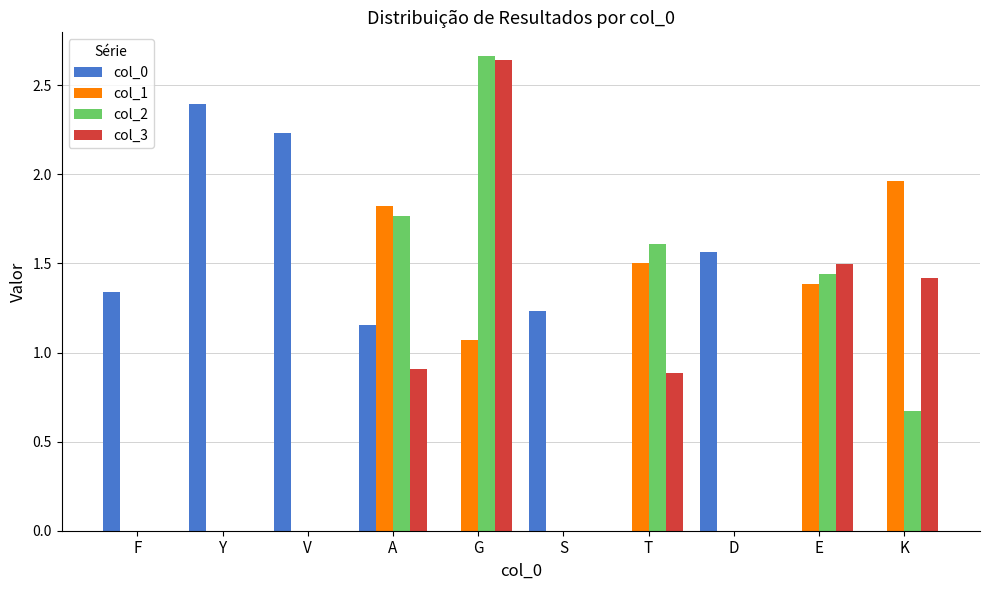

Between A and K, which series saw the biggest shift?

col_0